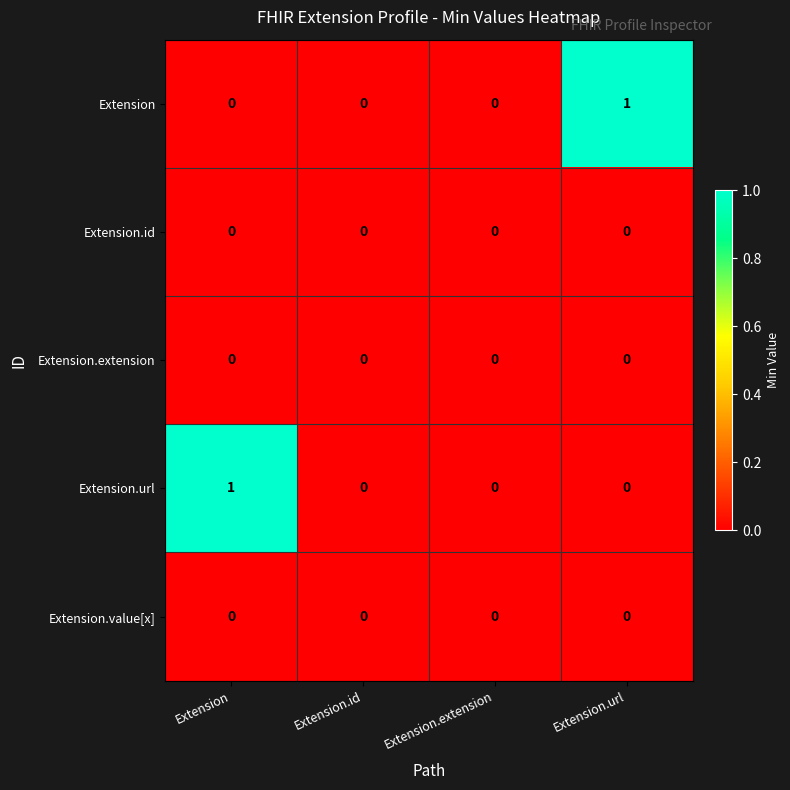

How many series are shown in this chart?

5